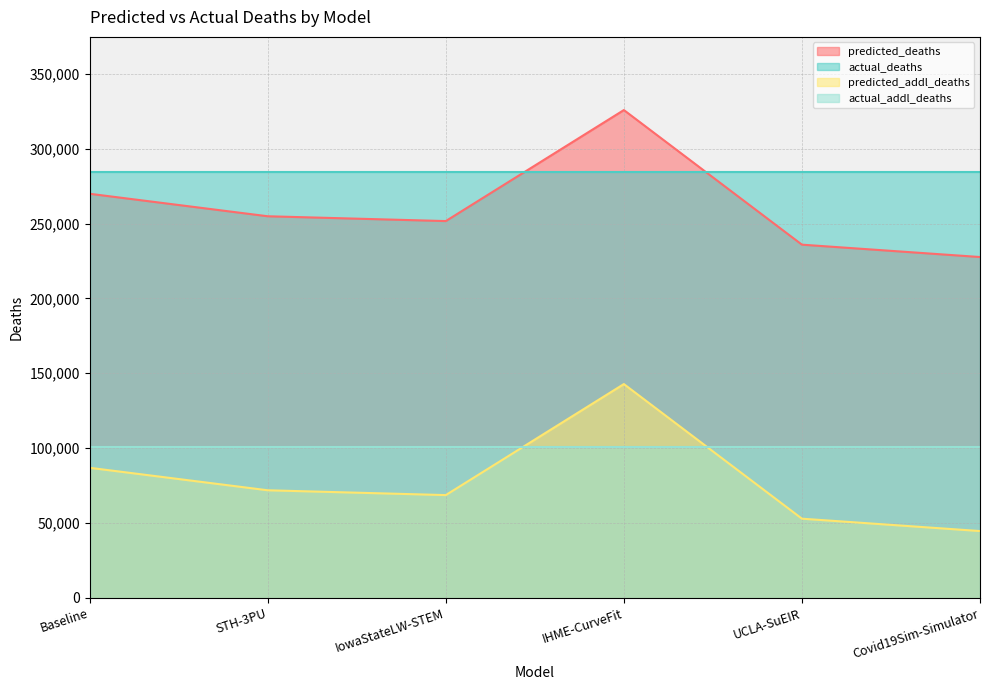

How many lines are shown in the chart?

4